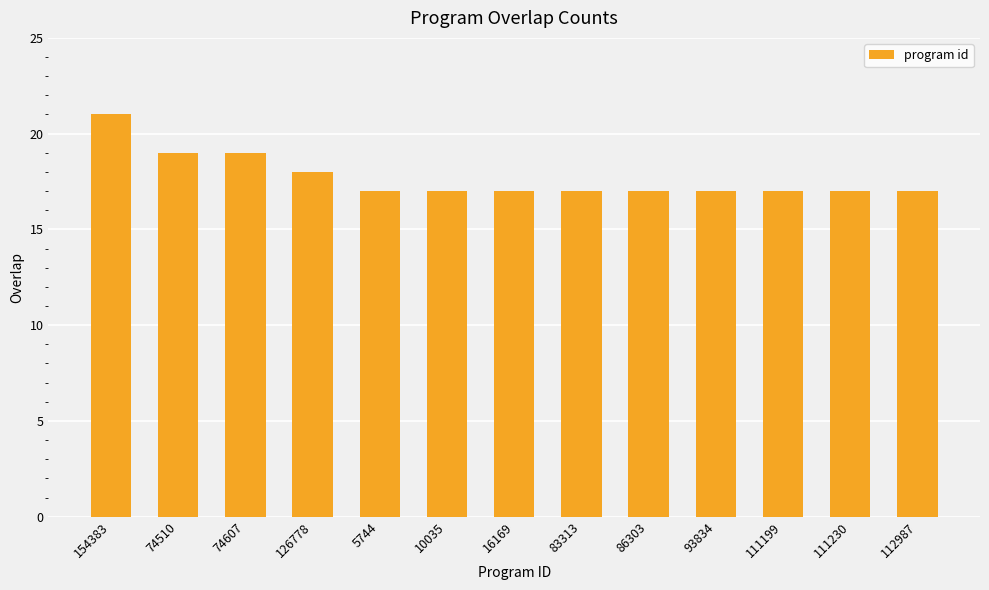

What position from the left is 86303?

9